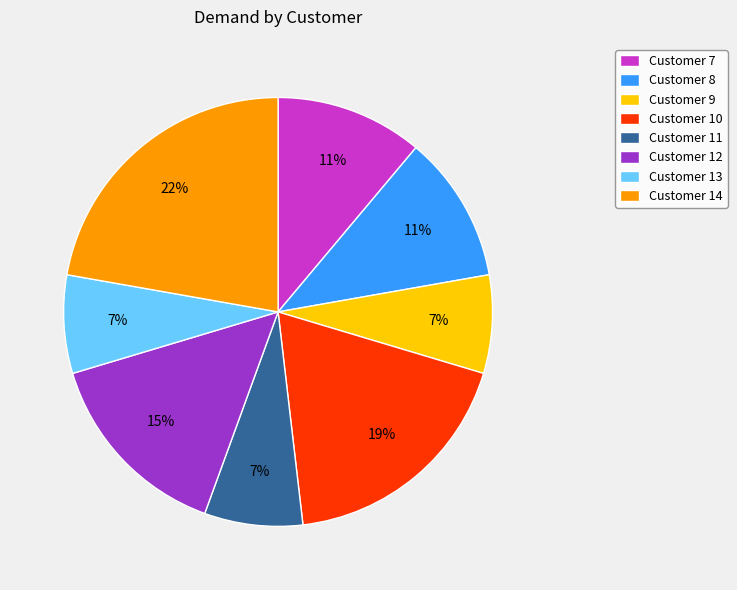

True or false: Customer 13 accounts for 1% of the total.

False